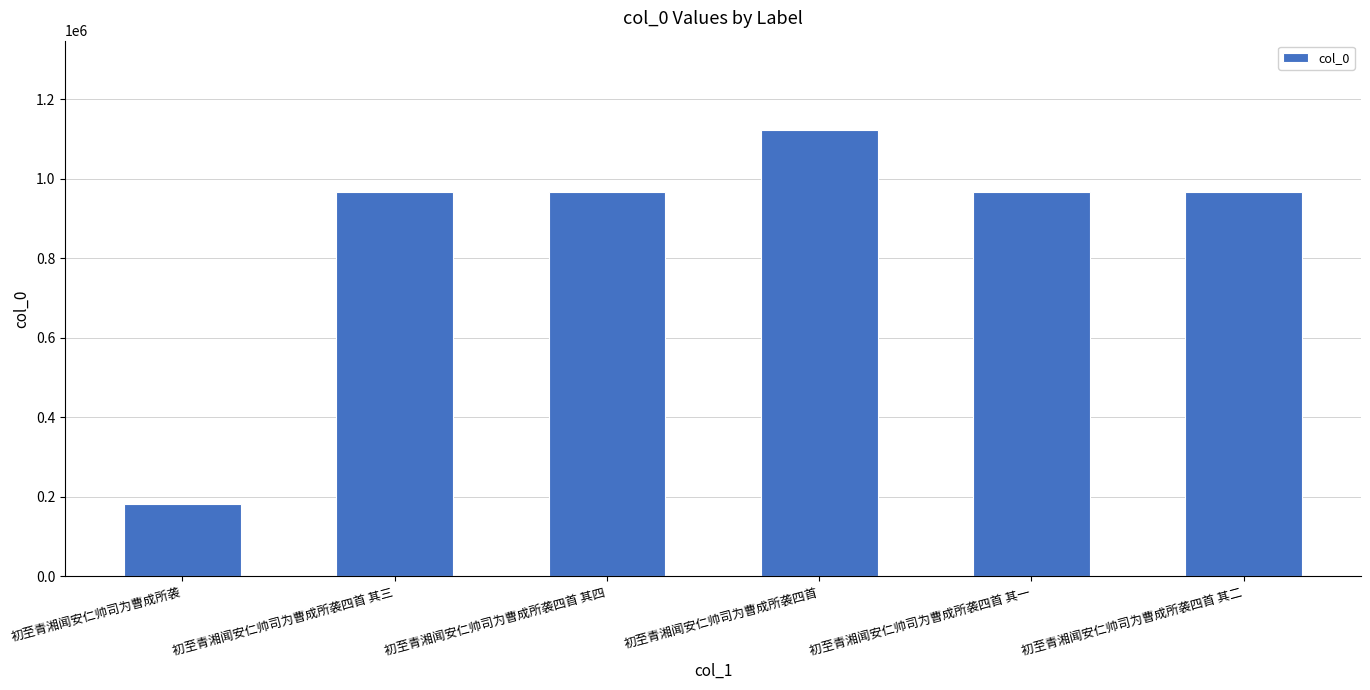

True or false: the data shows 299731 at 初至青湘闻安仁帅司为曹成所袭四首 其四.

False